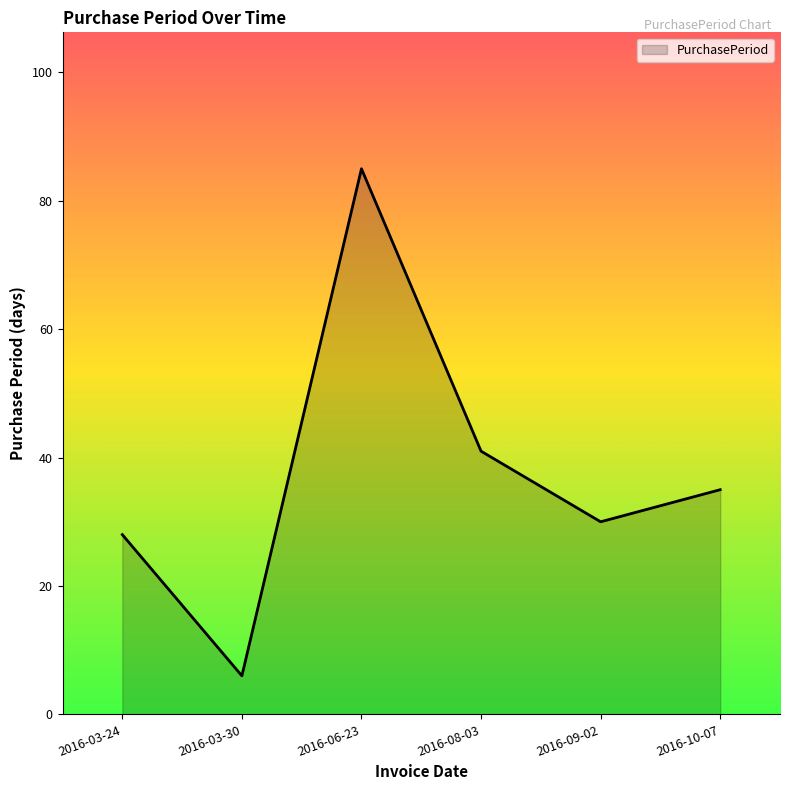

What is the difference between the values at 2016-06-23 and 2016-08-03?

44